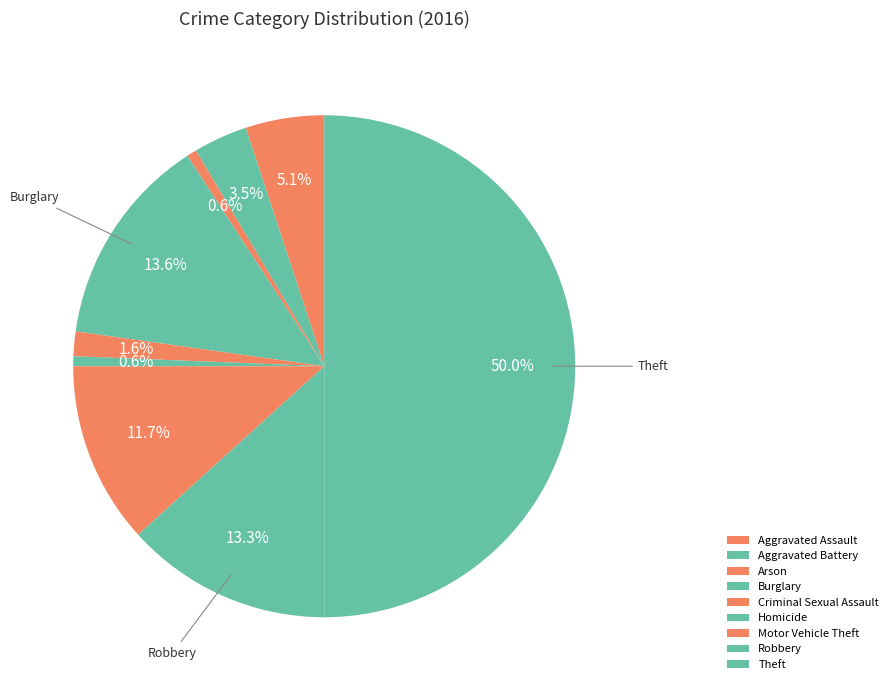

How many segments does this pie chart have?

9